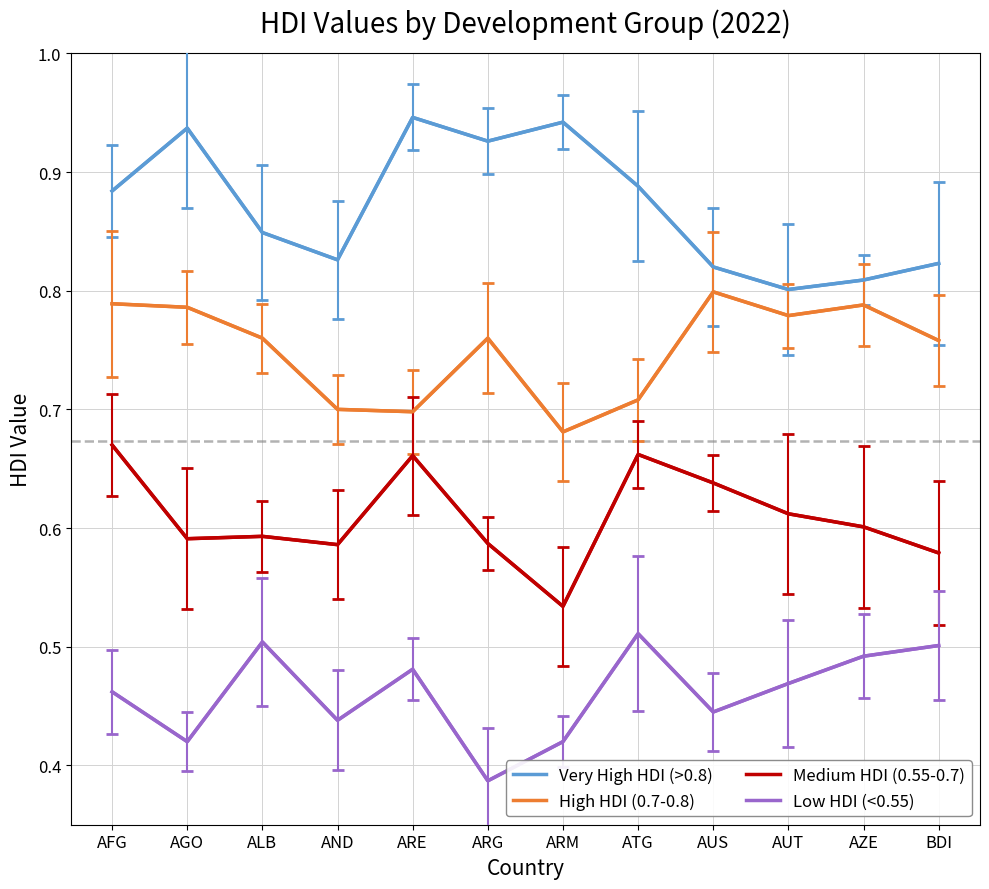

Is the value of Low HDI (<0.55) at AZE greater than the value of Medium HDI (0.55-0.7) at AUT?

No